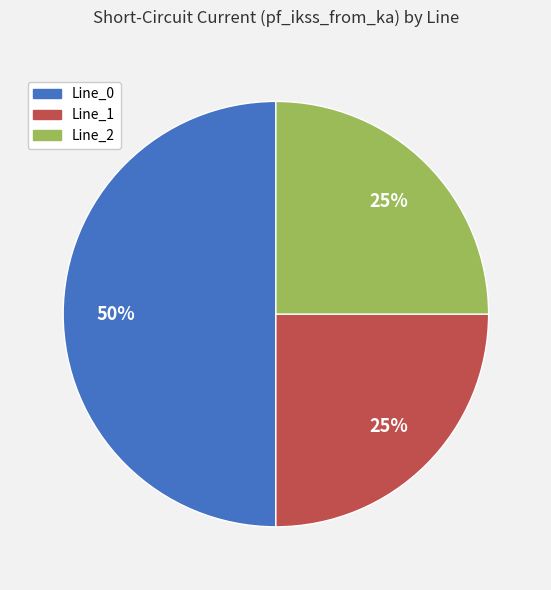

Is Line_1 the majority of the pie?

No